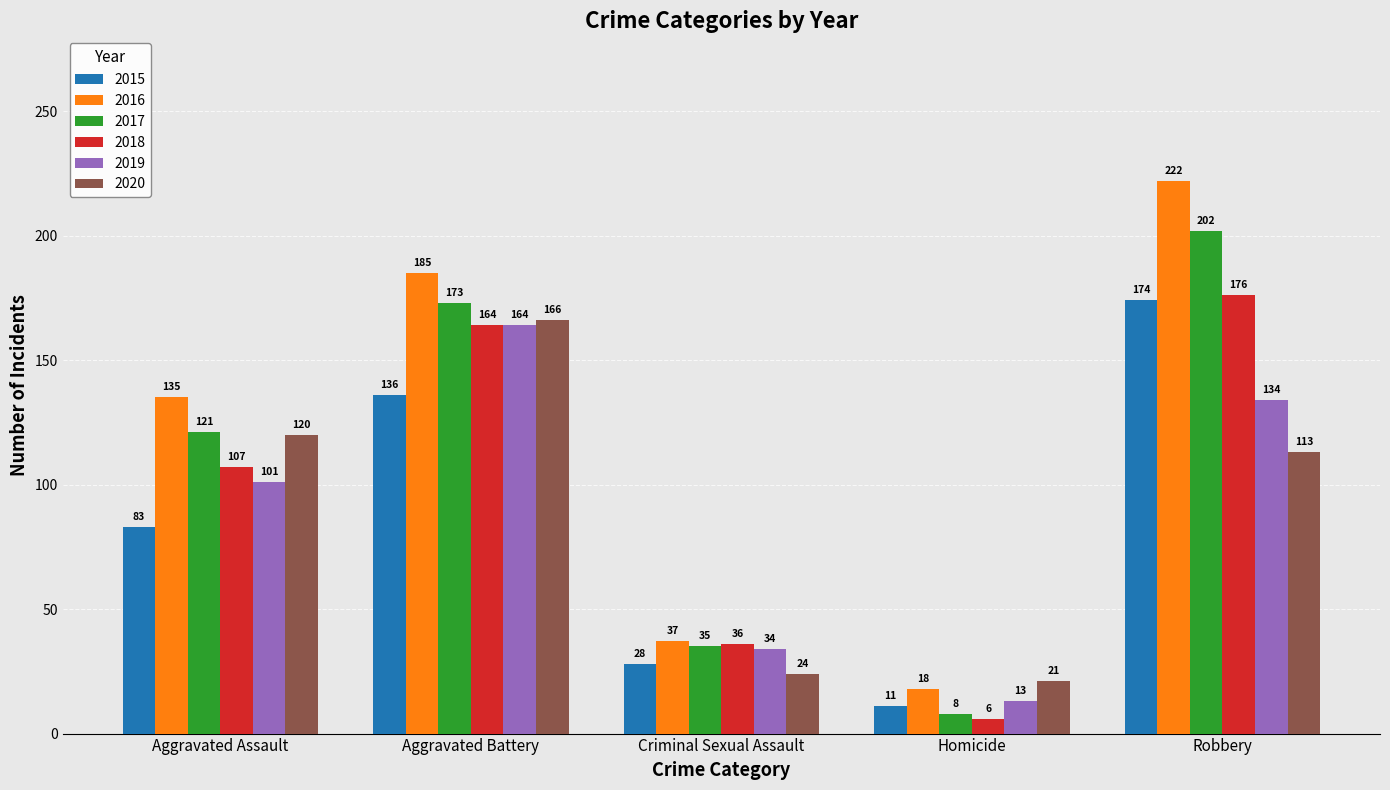

Count the number of categories in the chart.

5